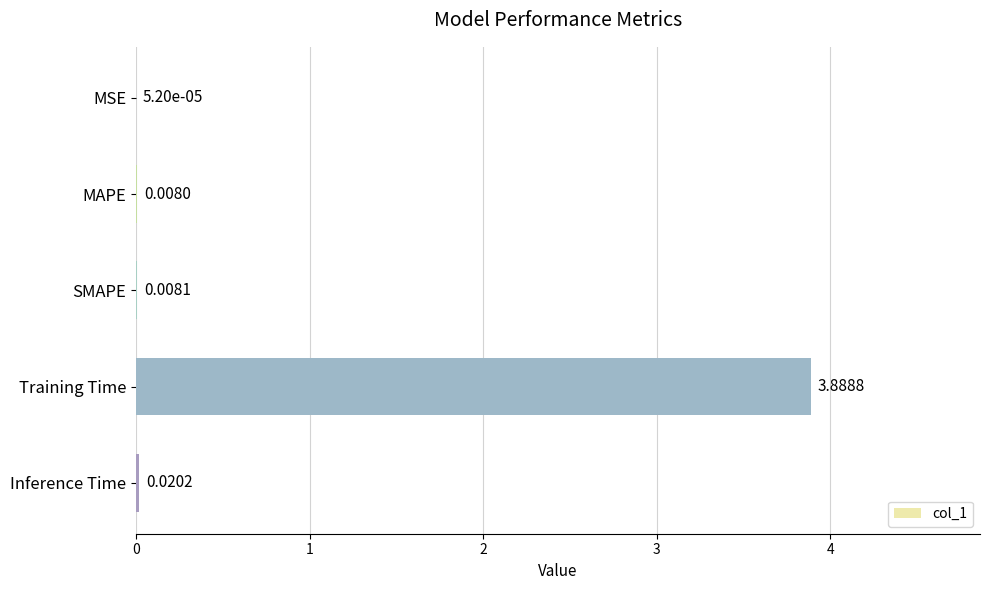

At which label is the value closest to 1?

Inference Time